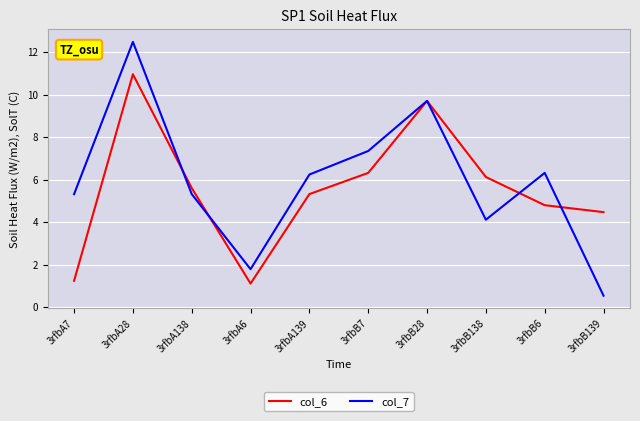

What position from the left is 3rfbB7?

6